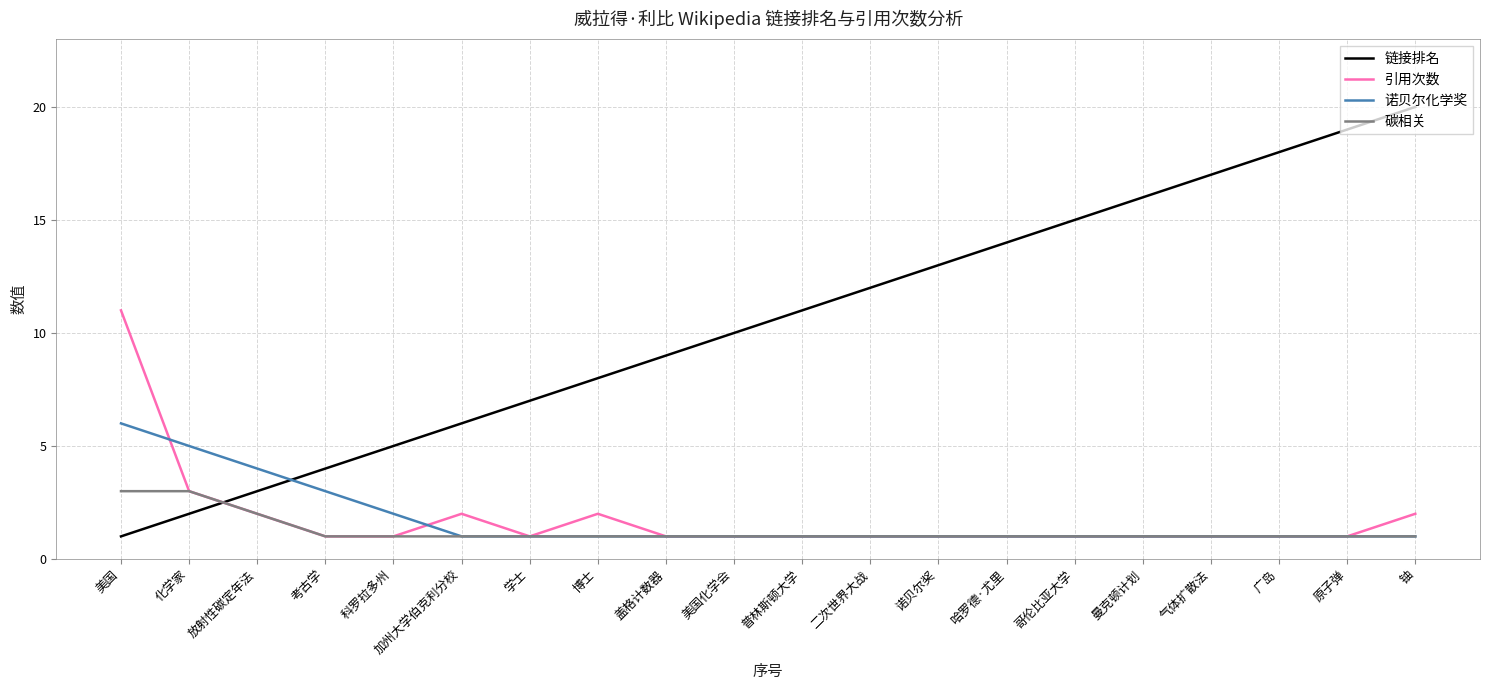

What is the sum of all 链接排名 values?

210